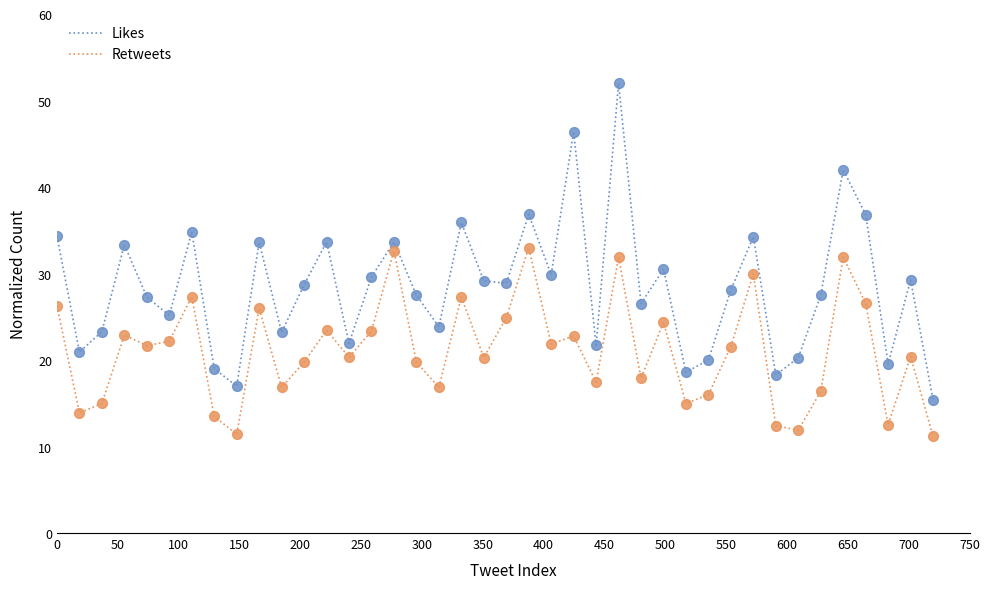

What are all the series names shown in the legend?

Likes, Retweets